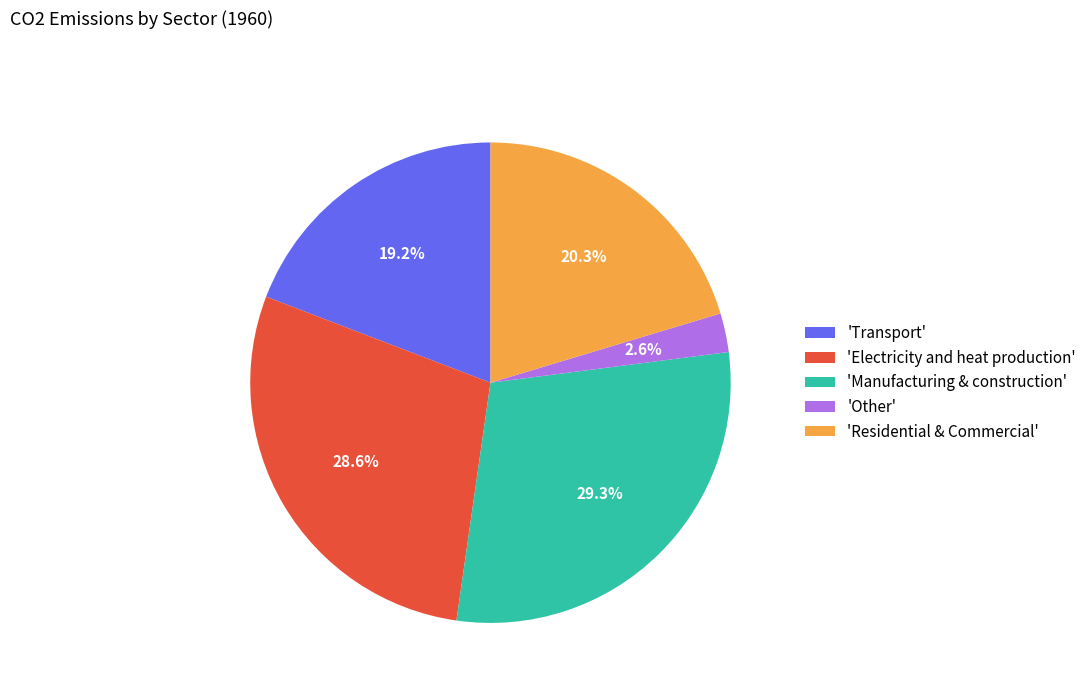

To the nearest percent, what is the average slice percentage?

20%